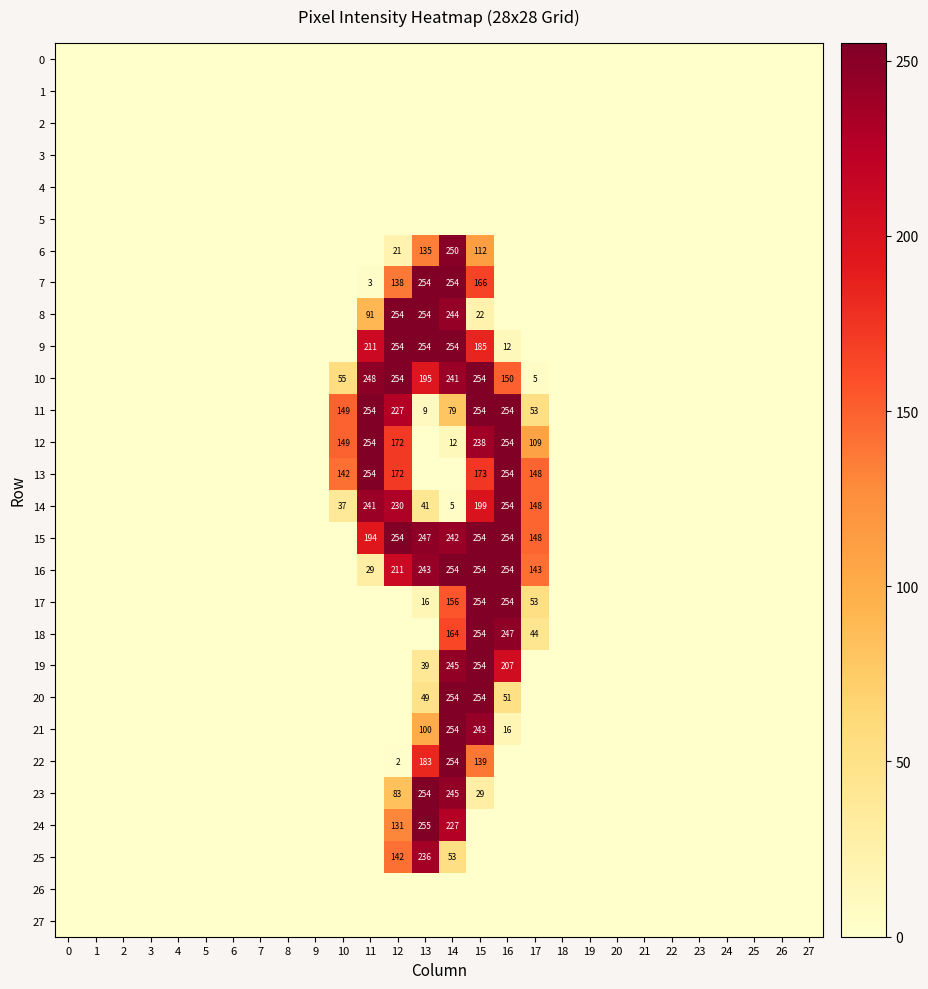

Between 25 and 8, which is larger?

25